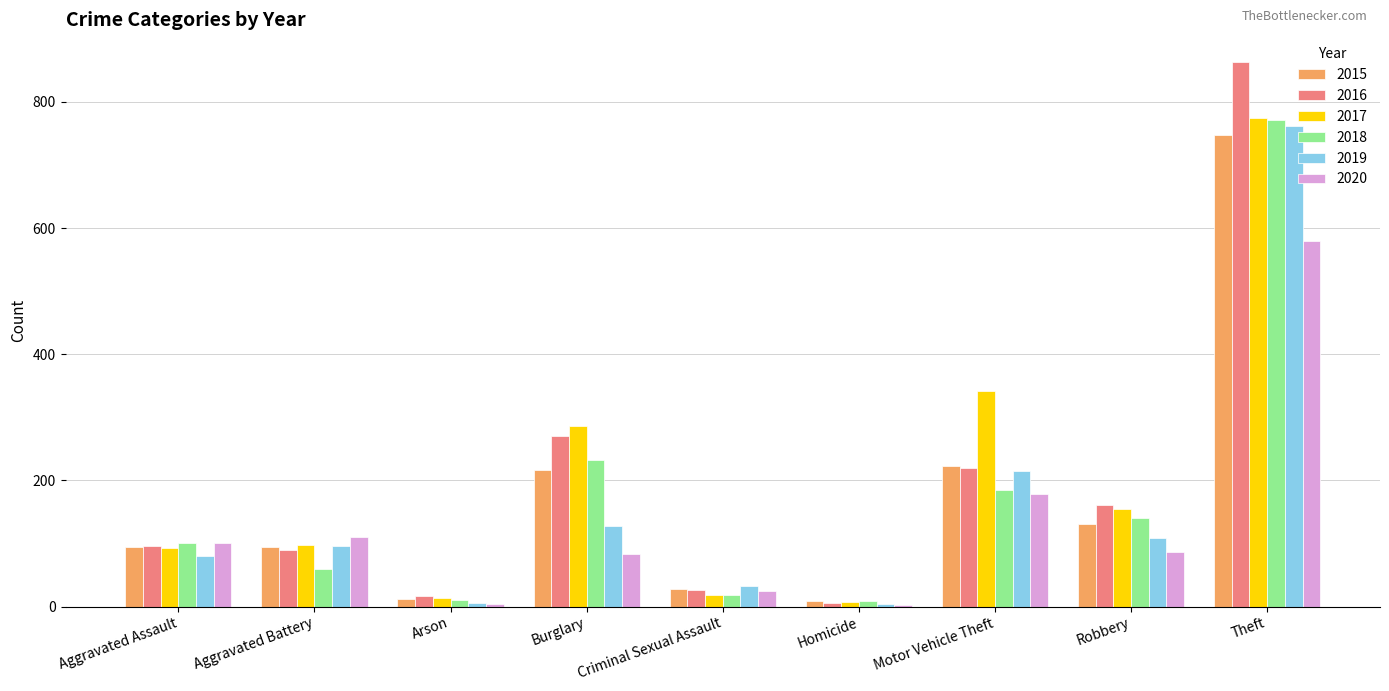

What is the total value across all series at Aggravated Battery?

549